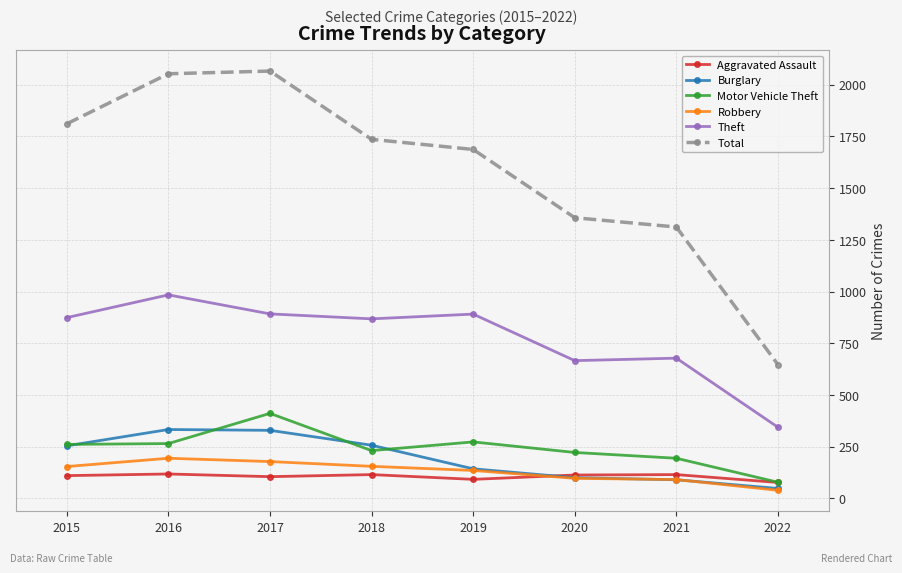

Which category has the highest value in the Motor Vehicle Theft series?

2017